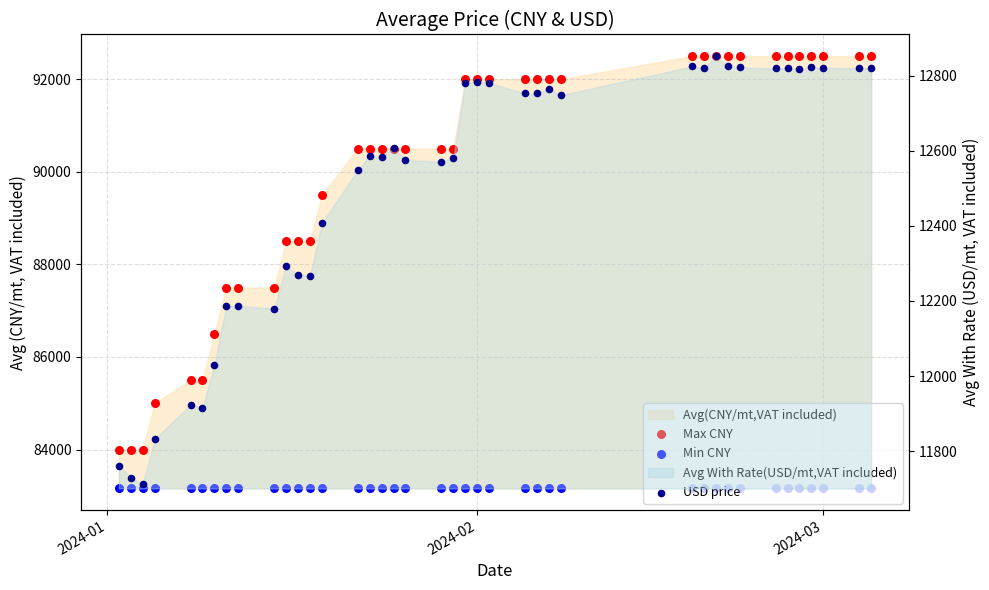

Is the value of Min CNY at 22 greater than the value of Max CNY at 6?

No